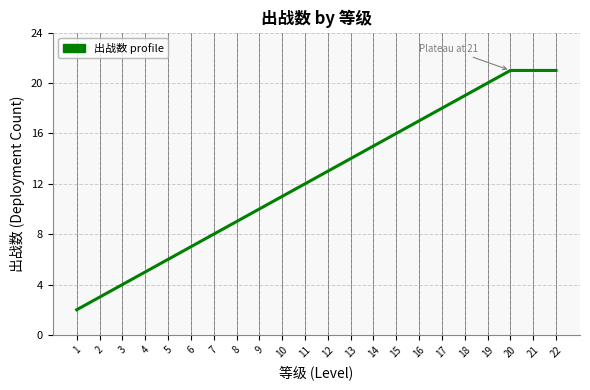

What is the difference between the maximum and minimum values?

19